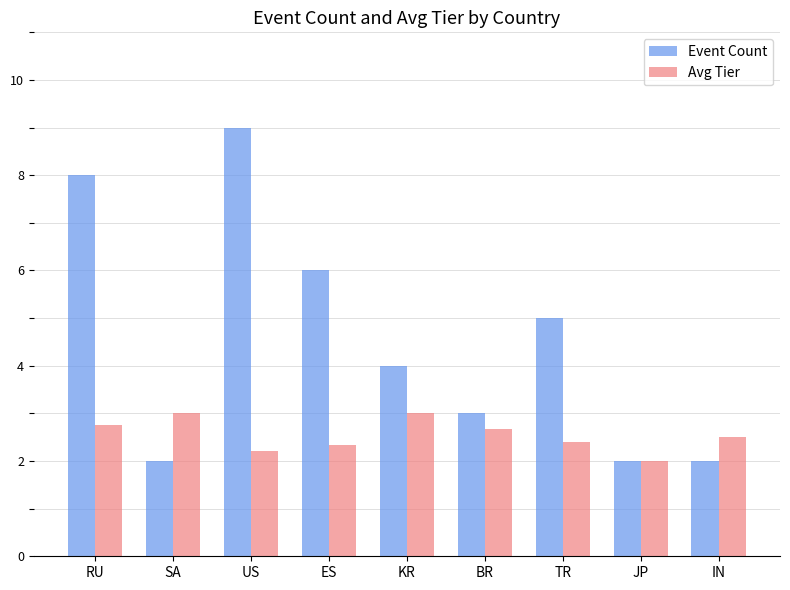

What is the highest value of the Event Count series?

9.0